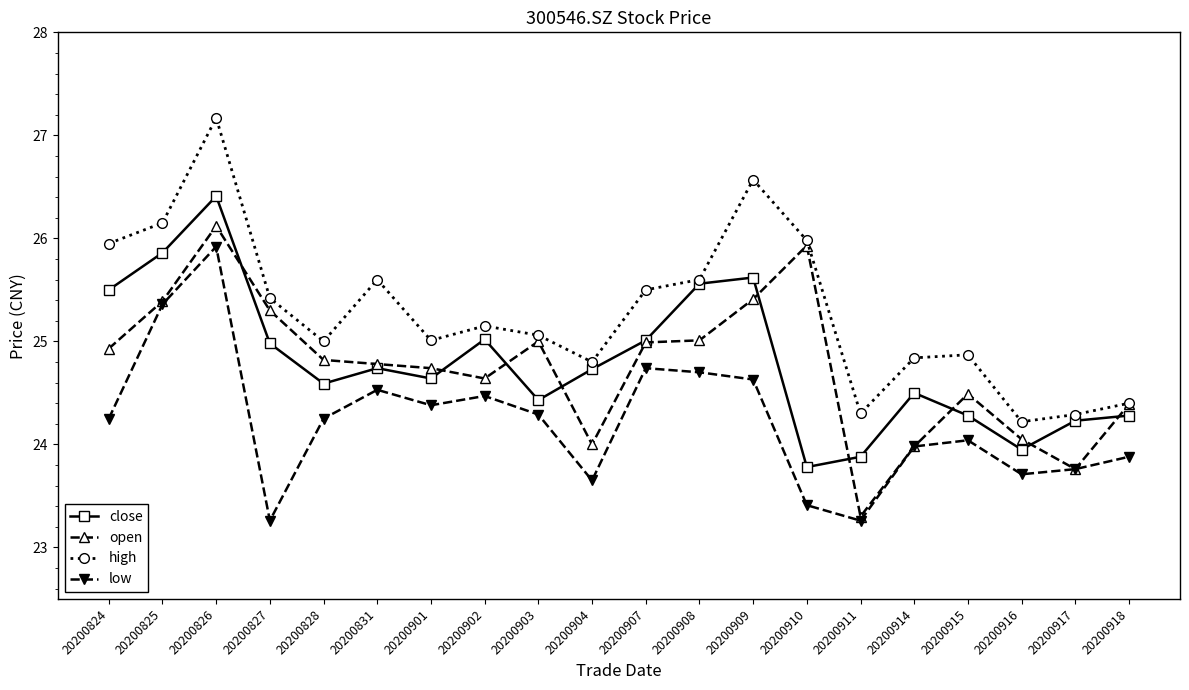

Which series has the largest total across all categories?

high